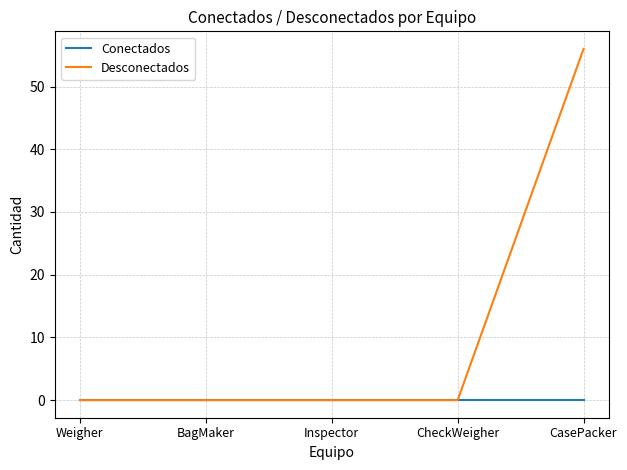

How many categories are shown in the chart?

5